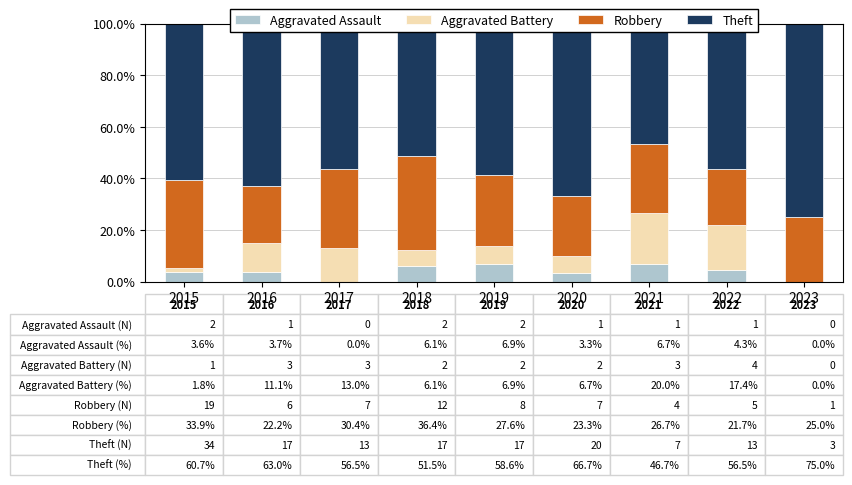

The value of Aggravated Battery at 2021 is 31.9. True or false?

False